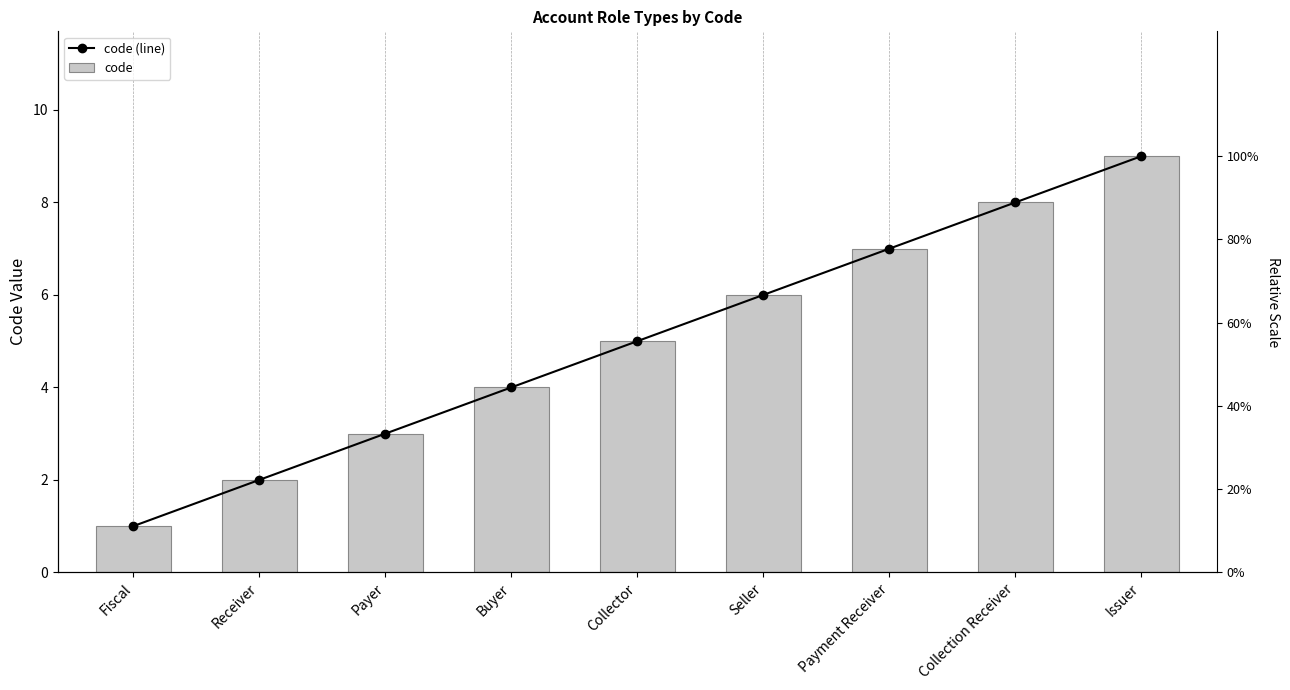

What are all the series names shown in the legend?

code (line), code